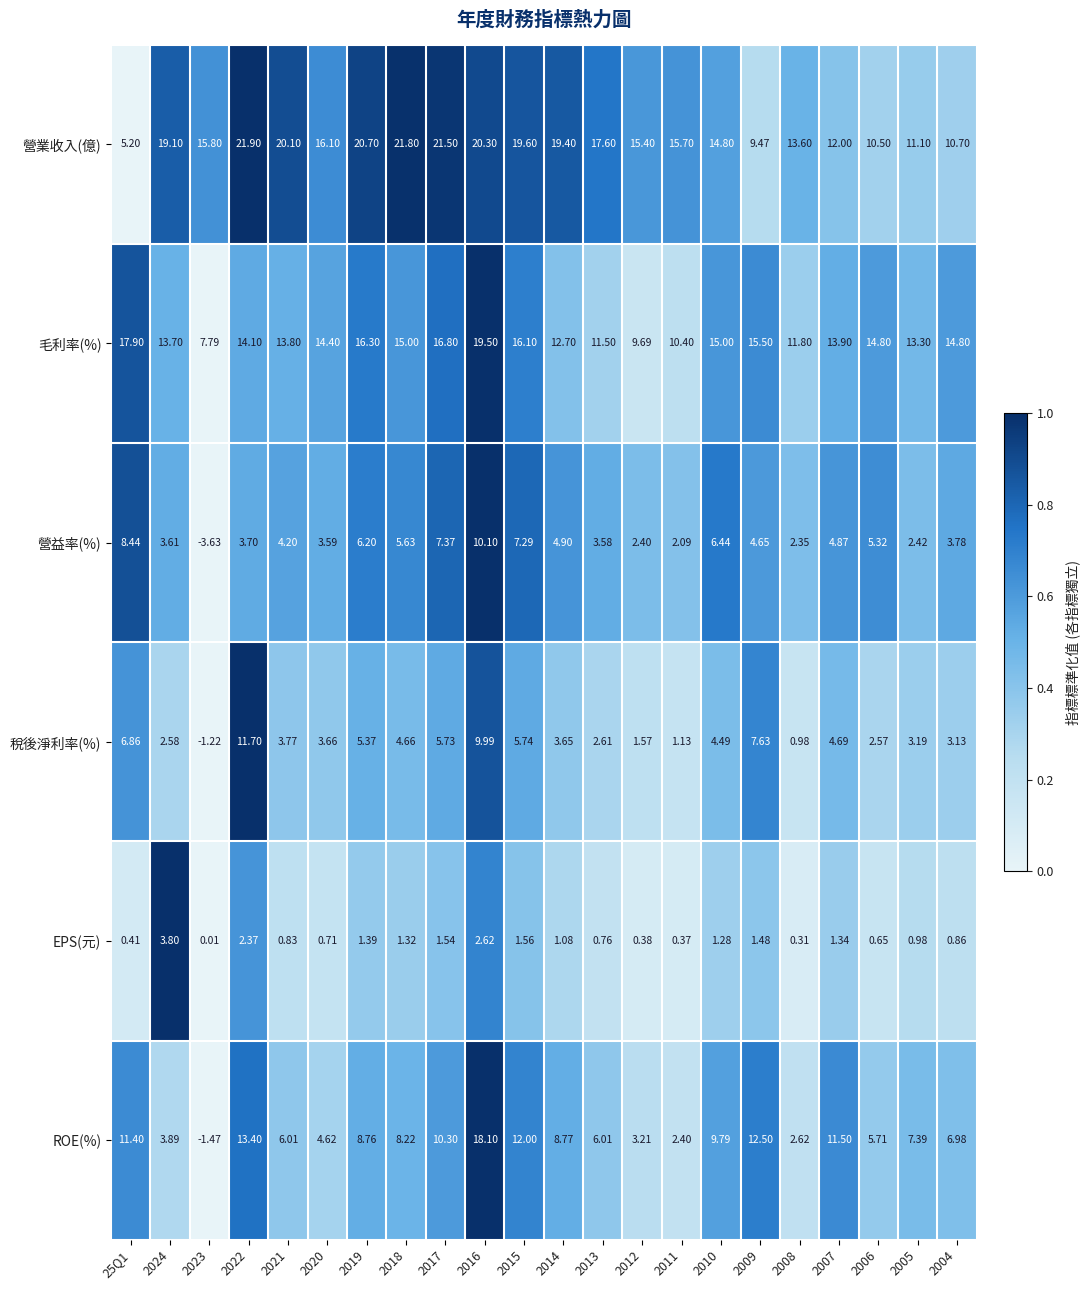

How many values in 營益率(%) are below zero?

1